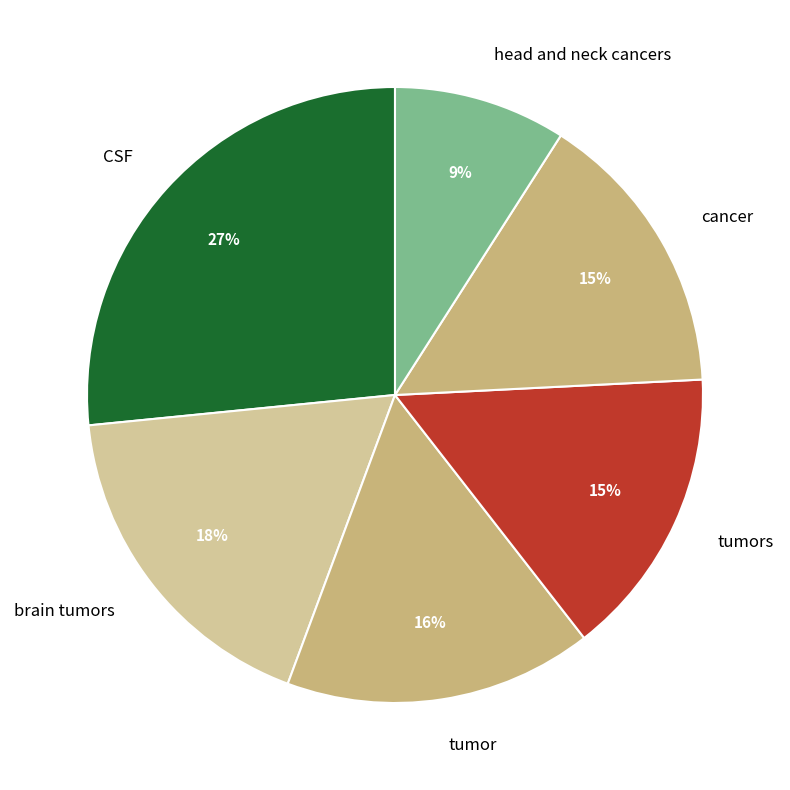

Which slice is the largest?

CSF